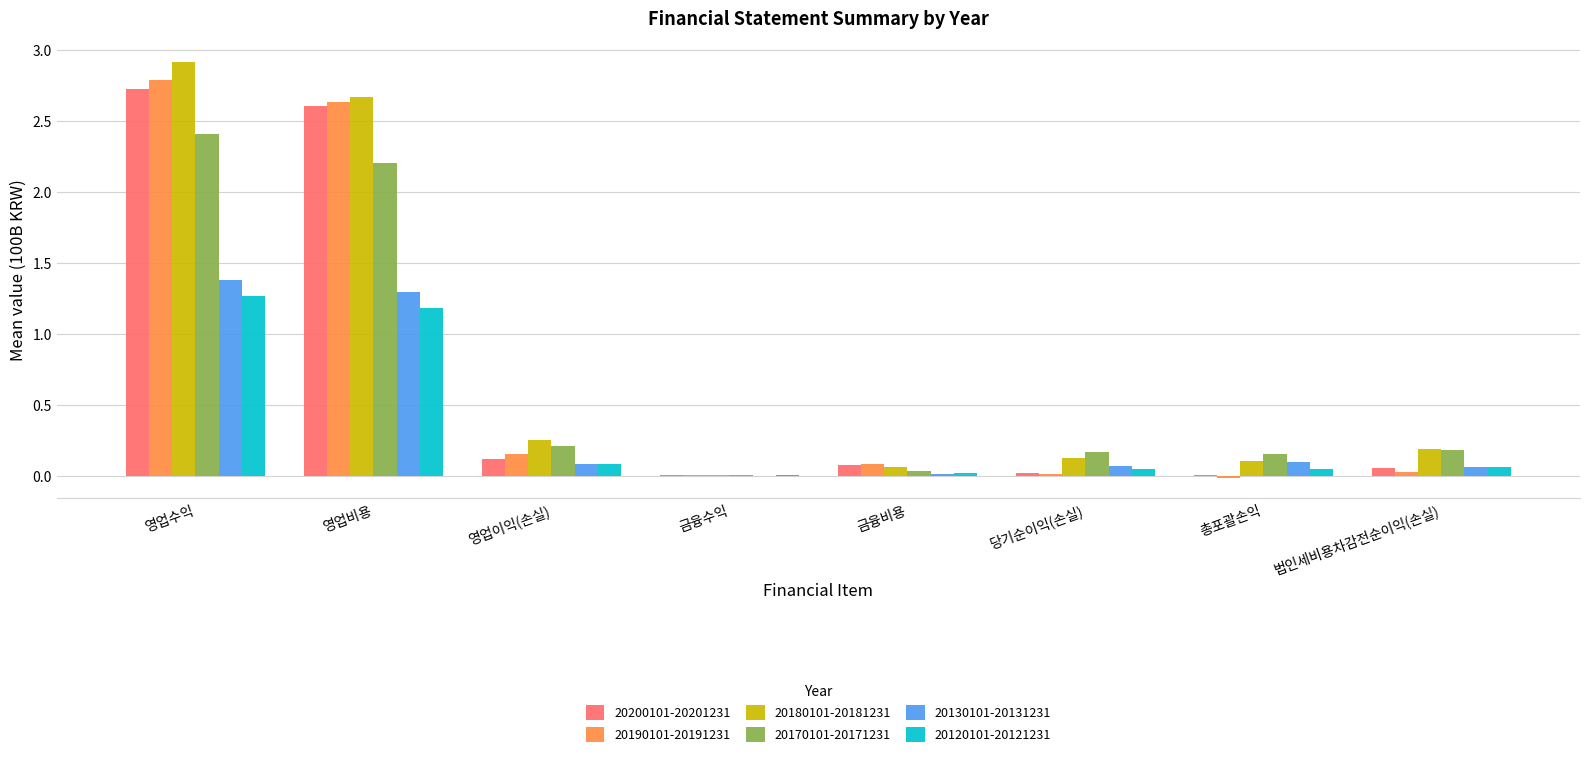

How many series are shown in this chart?

6